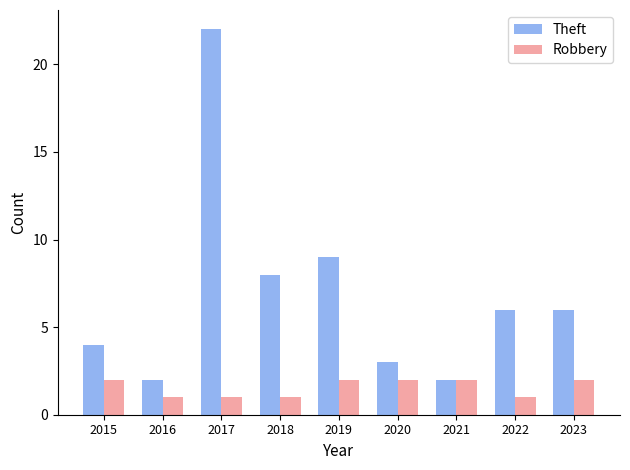

How many bars are there in total?

18